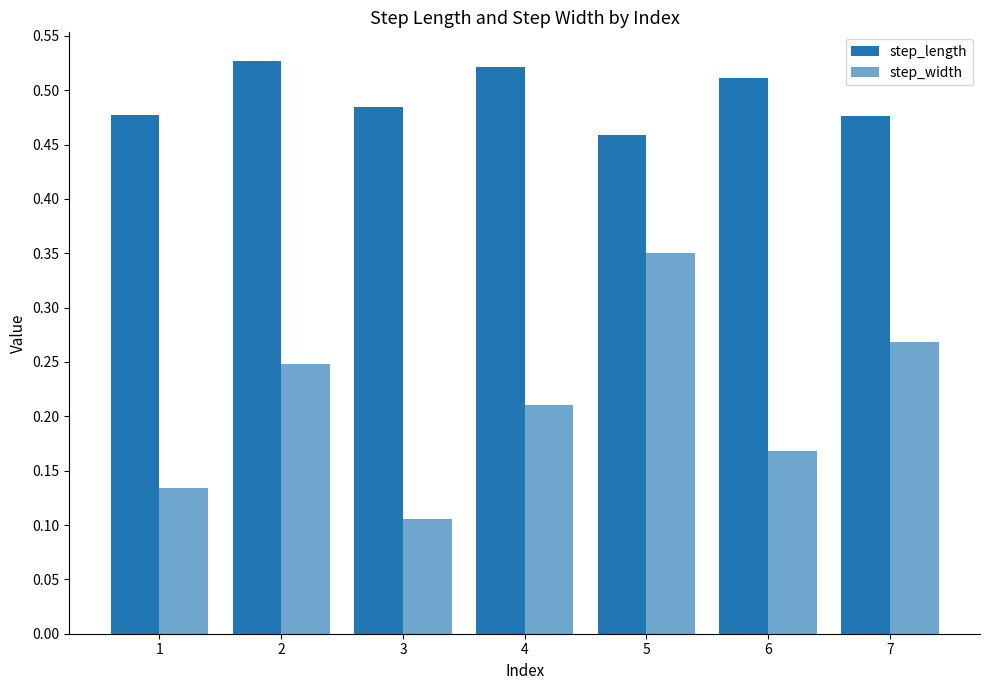

Reading left to right, what are all the values shown in this chart?

step_length: 0.5	0.5	0.5	0.5	0.5	0.5	0.5
step_width: 0.1	0.2	0.1	0.2	0.4	0.2	0.3